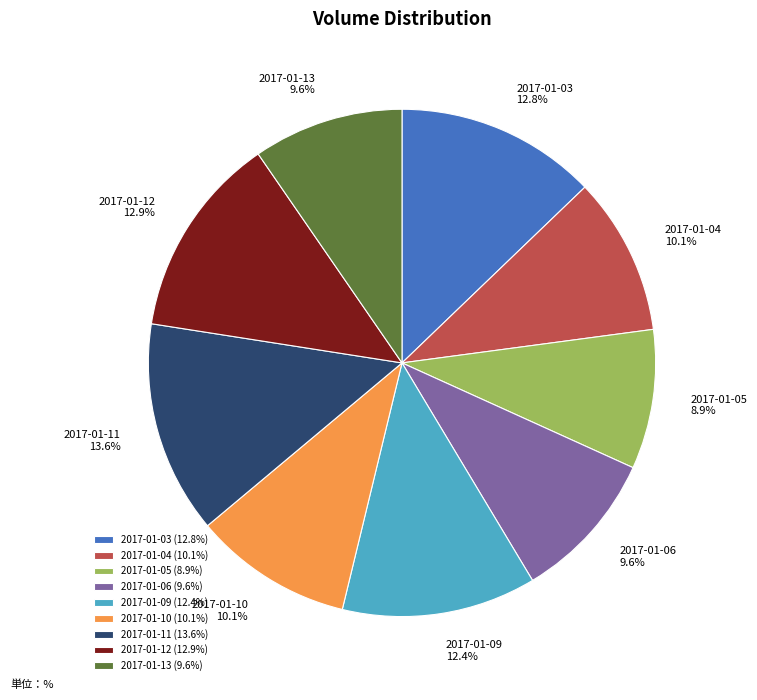

The 2017-01-10 slice represents 20% of the pie. True or false?

False